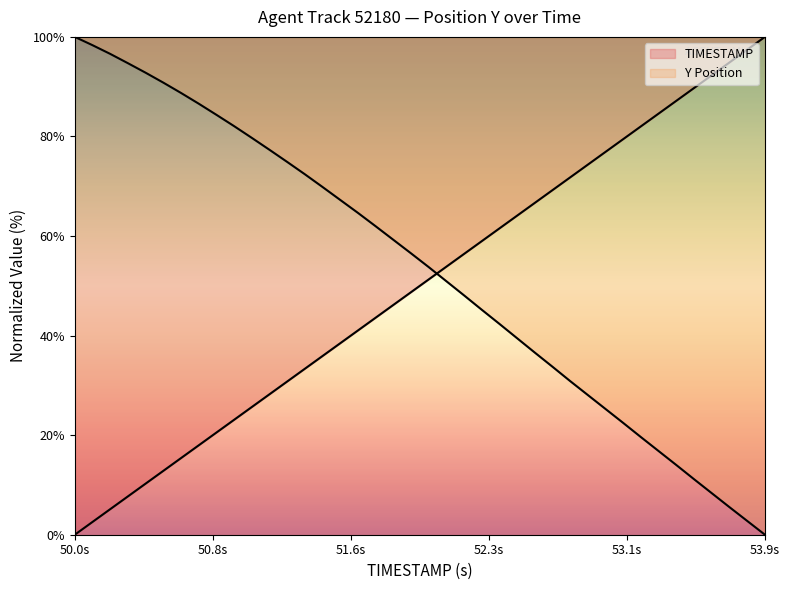

Rank the series by their average value, from highest to lowest.

Y, TIMESTAMP